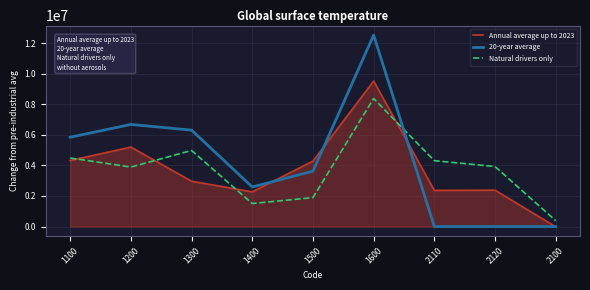

Which series has the largest range (max minus min)?

20-year average